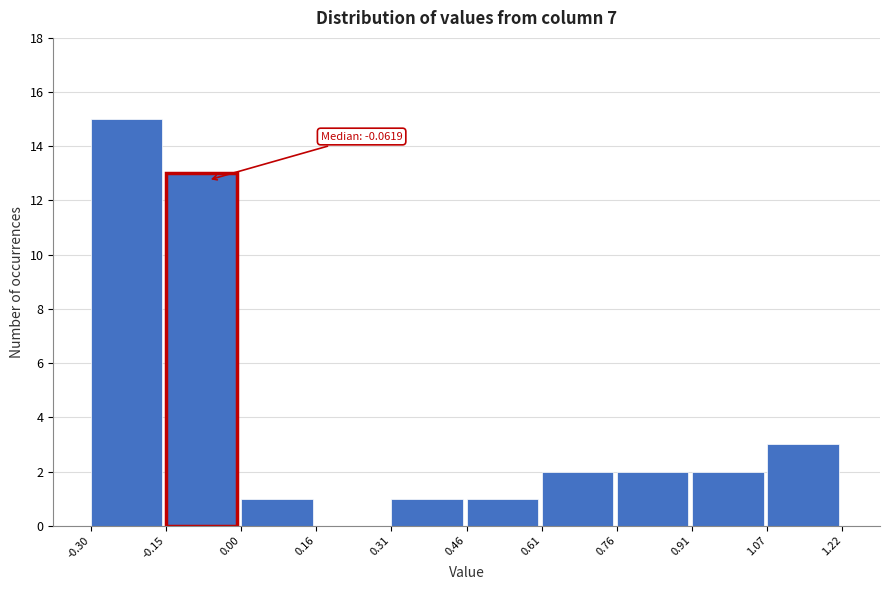

Over which range of the x-axis is the bar tallest?

-0.30 to -0.15